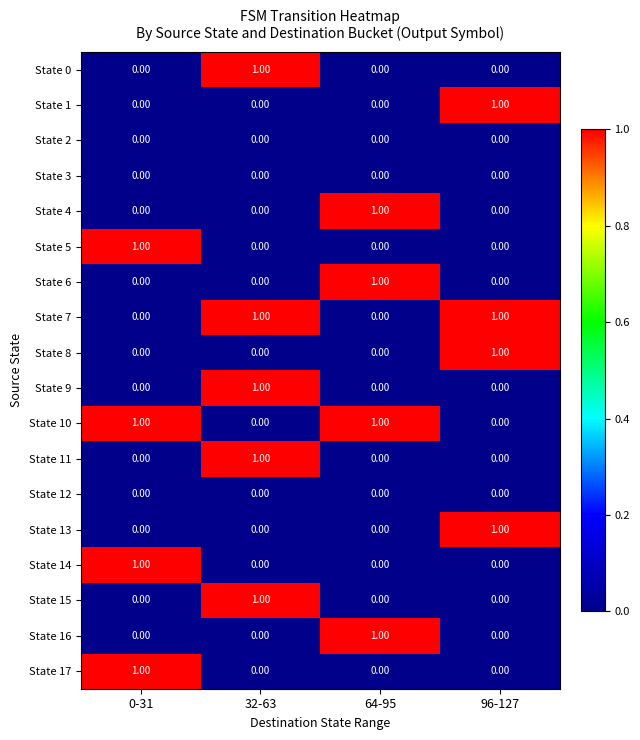

At how many categories does at least one series exceed 0?

4